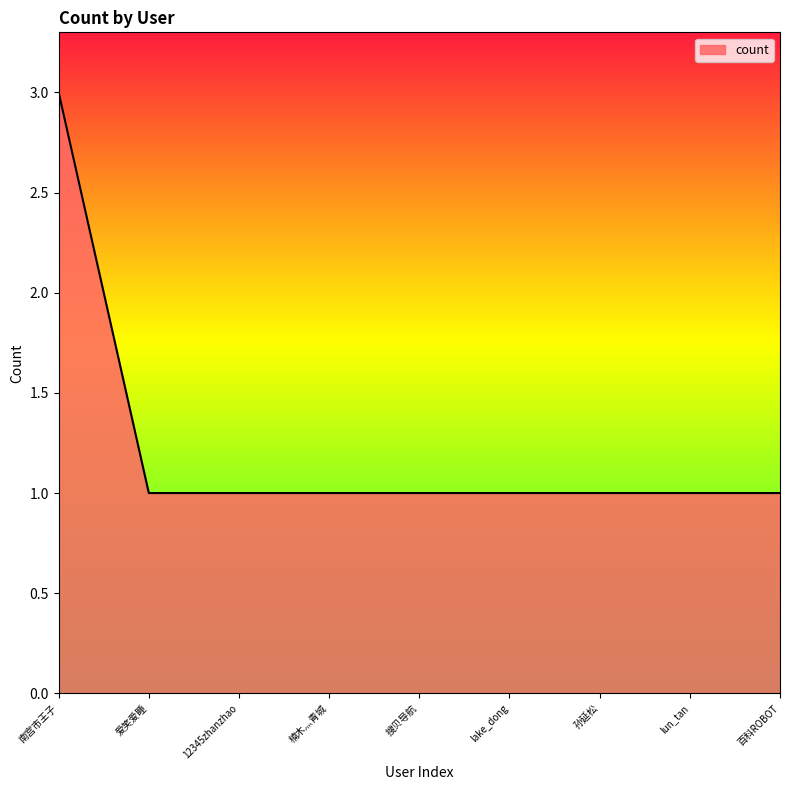

What is the smallest value displayed?

1